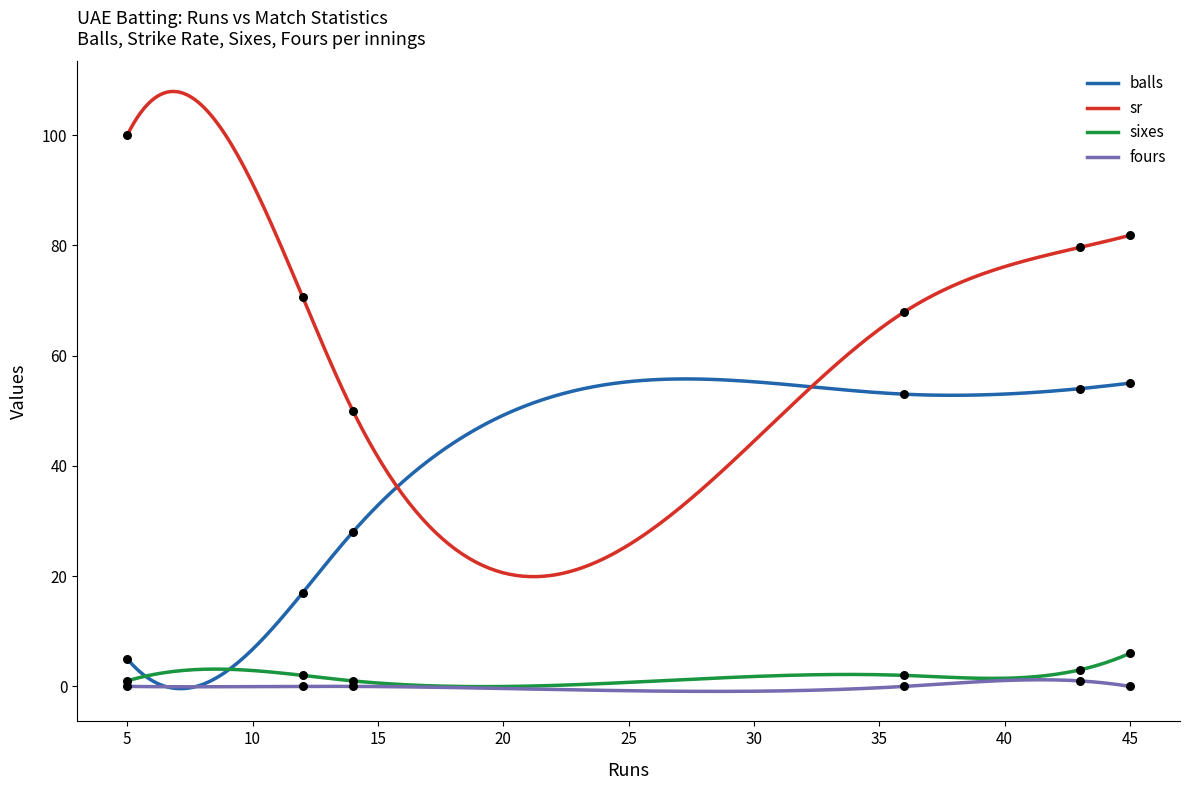

At which category is the sum across all series the highest?

45